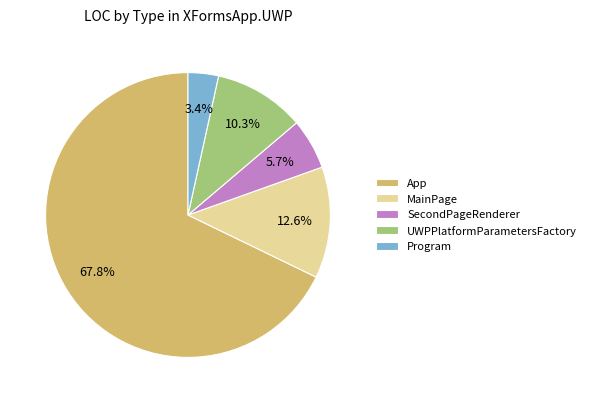

To the nearest percent, what percentage of the pie is App?

68%